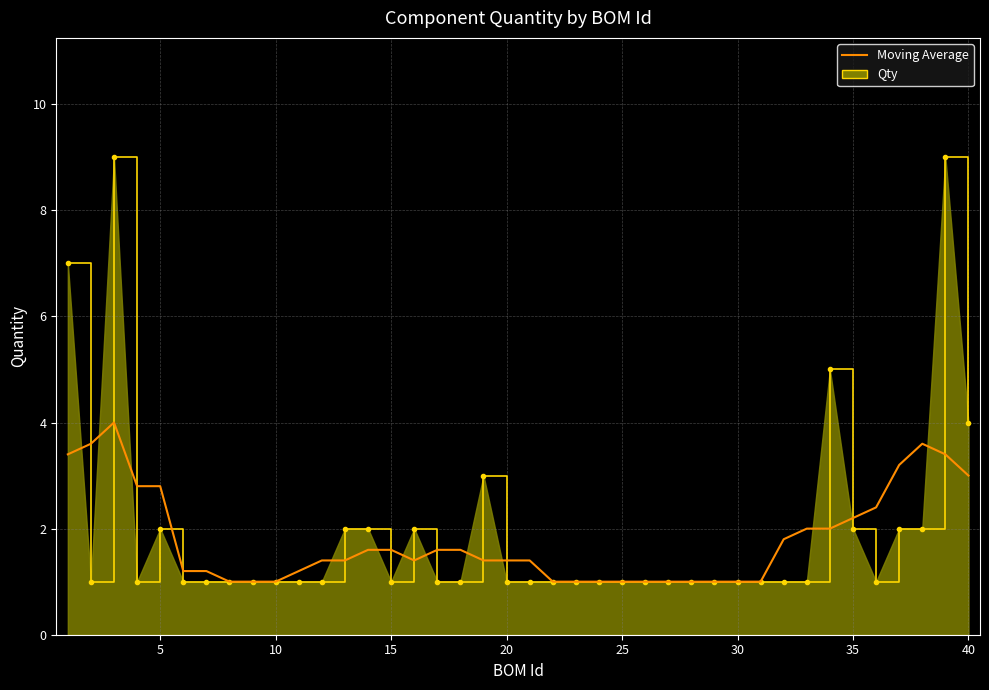

Which series has the largest range (max minus min)?

Qty